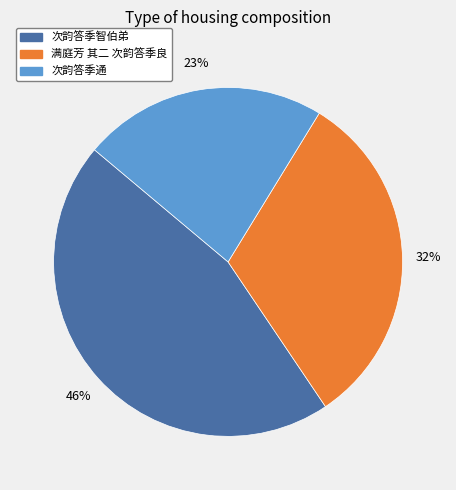

Does 次韵答季通 represent more than half of the total?

No